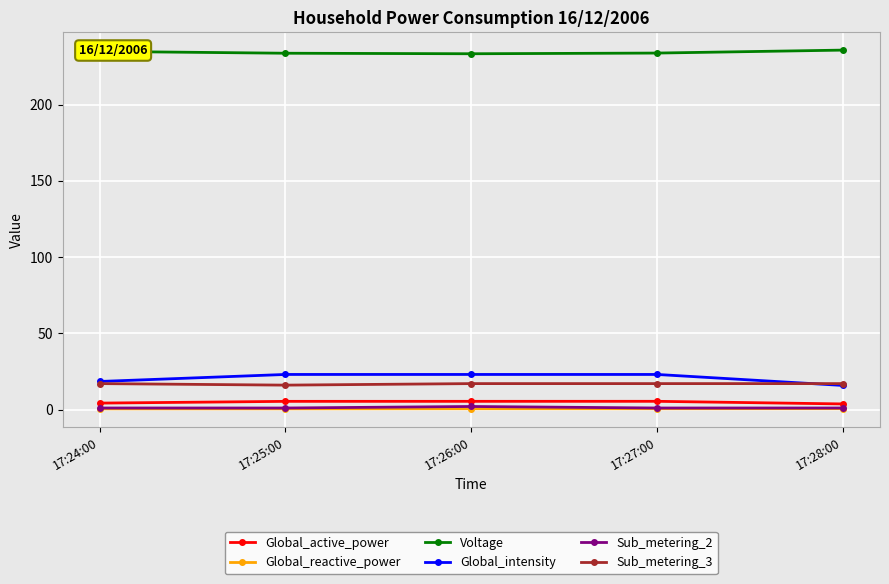

How many data points does each series have?

5